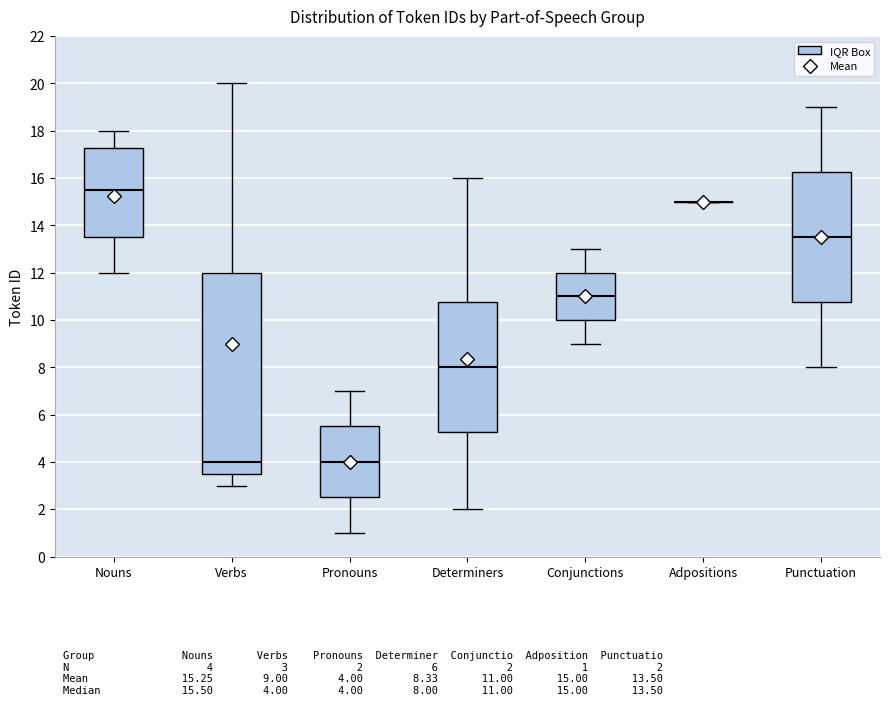

Which box is the tallest, from its lower edge to its upper edge?

Verbs